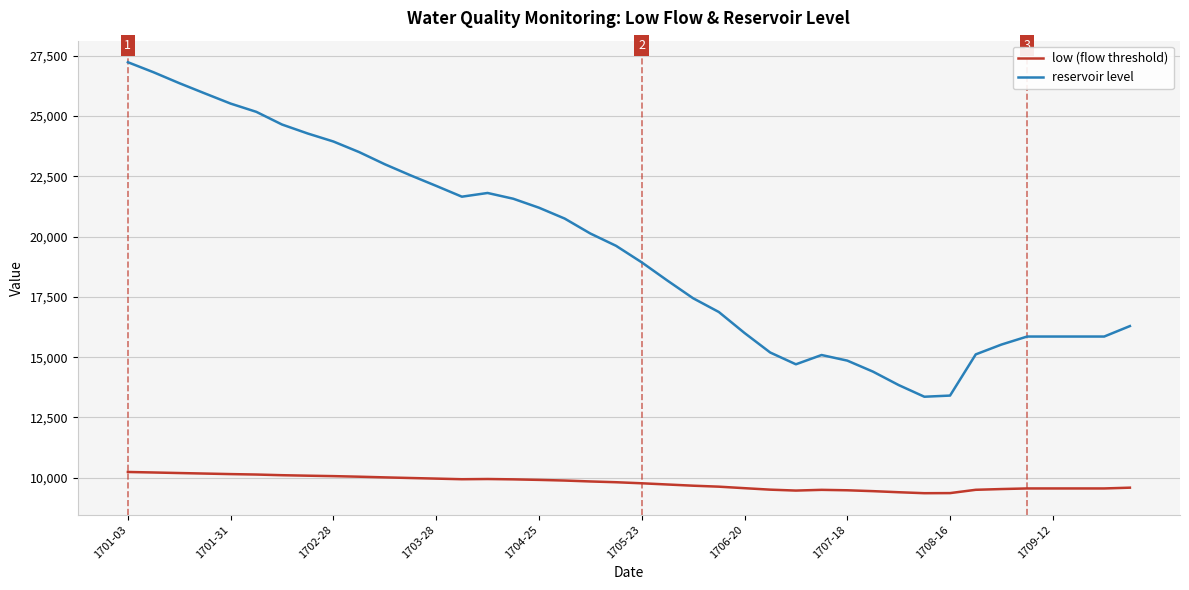

What is the maximum value shown in the chart?

27231